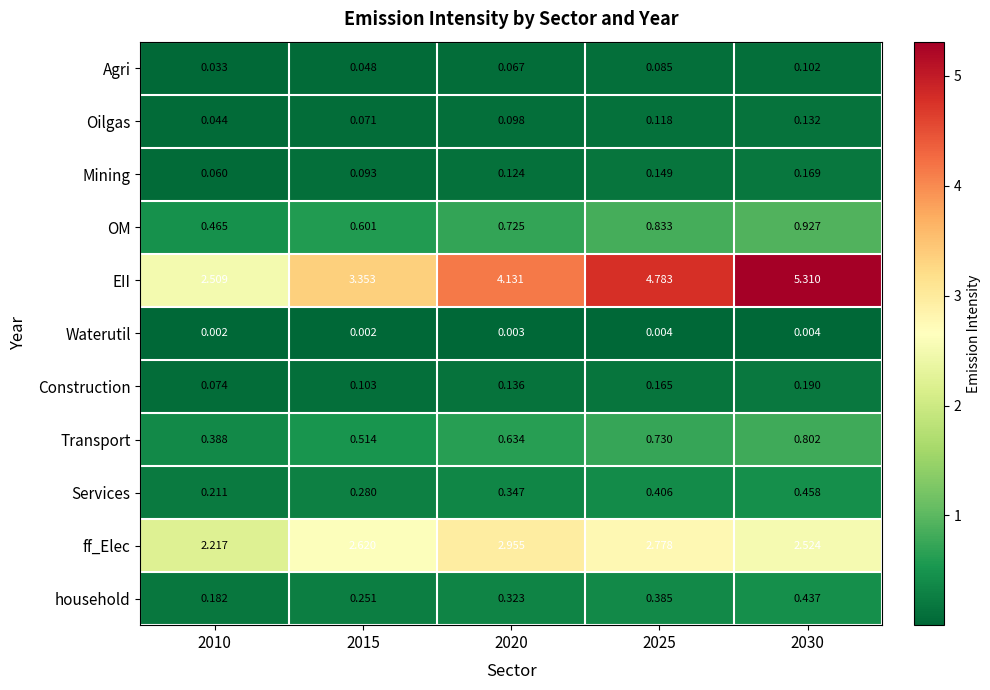

Rank the series by their maximum value, from highest to lowest.

EII, ff_Elec, OM, Transport, Services, household, Construction, Mining, Oilgas, Agri, Waterutil